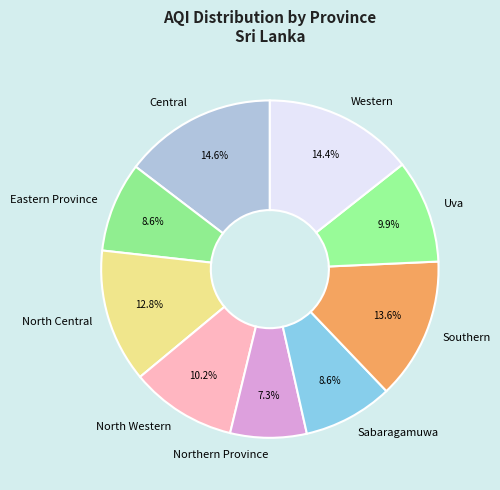

Is there a majority slice in this chart?

No